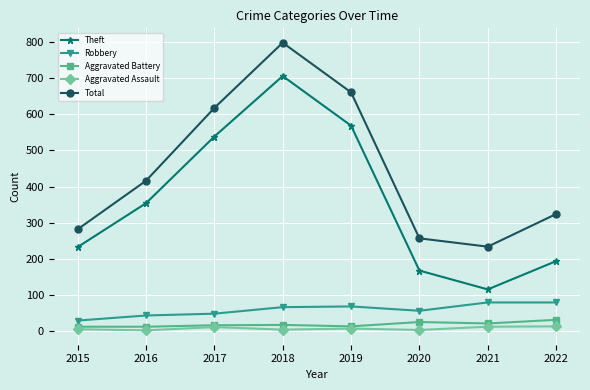

What is the maximum value for Aggravated Battery?

32